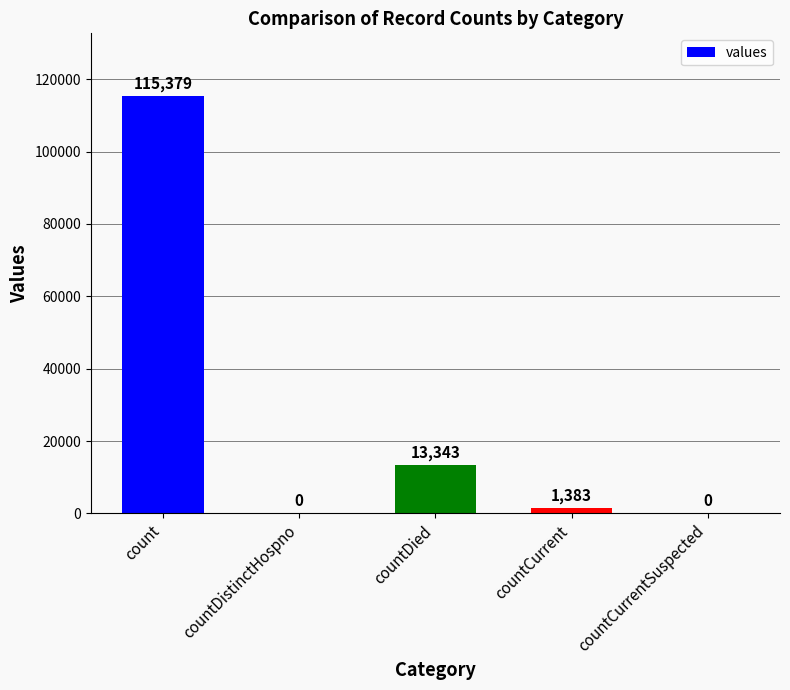

How many data points does each series have?

5